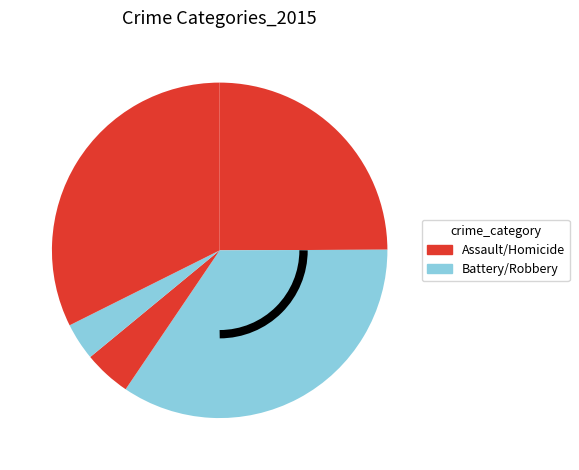

Is there any slice that represents more than half of the pie?

No